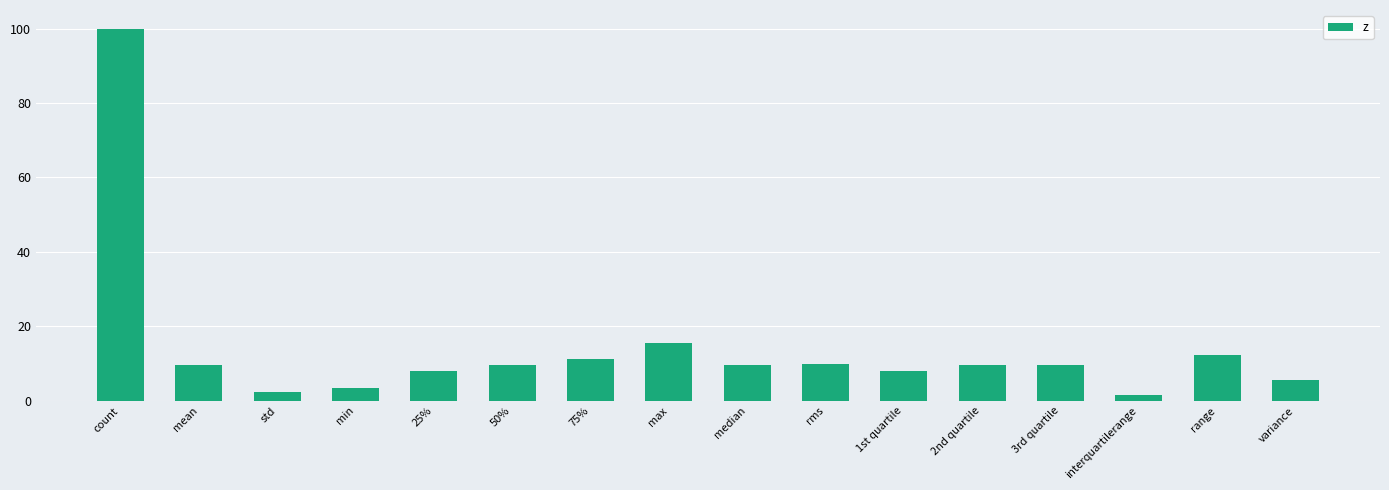

How many bars are there in total?

16